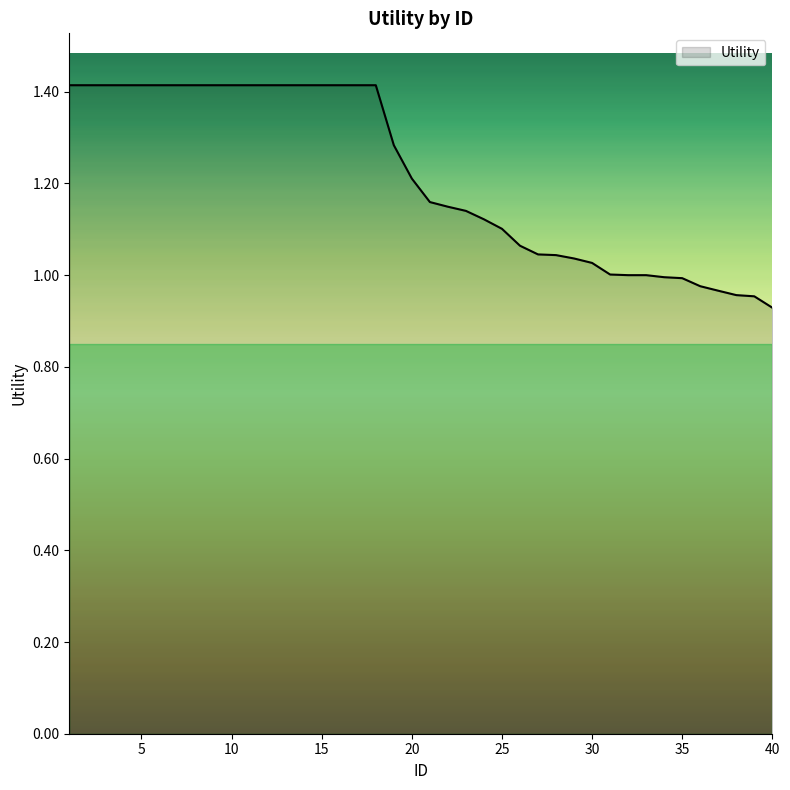

What is the difference between the maximum and minimum values?

0.5